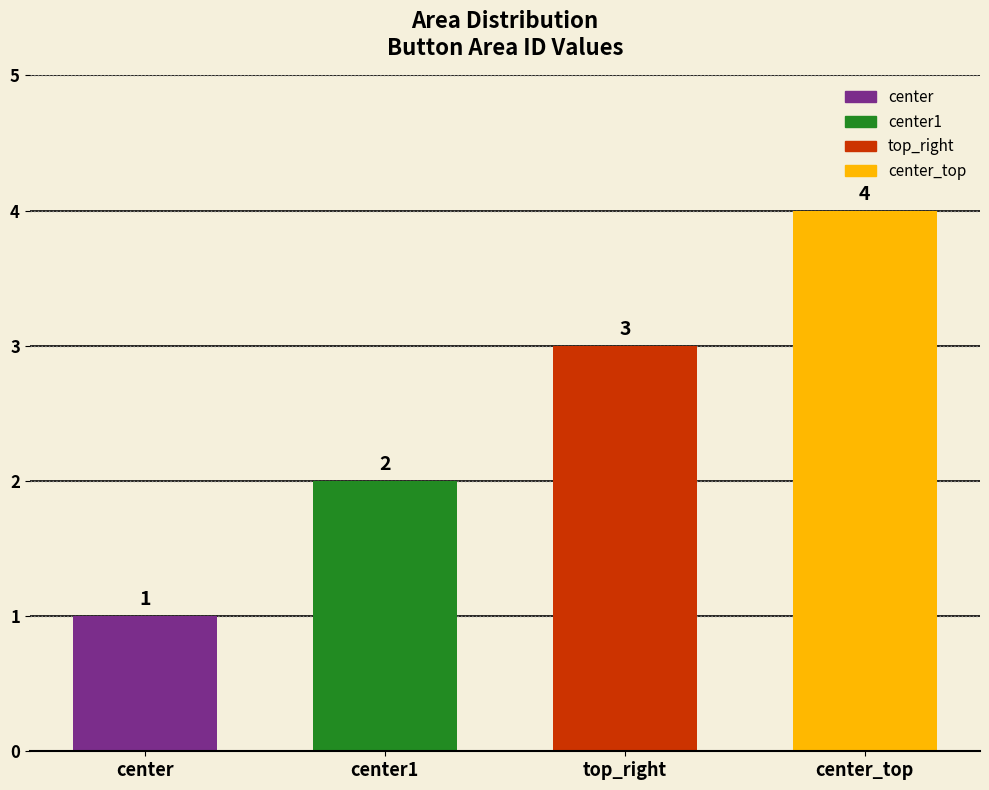

What is the greatest value displayed?

4